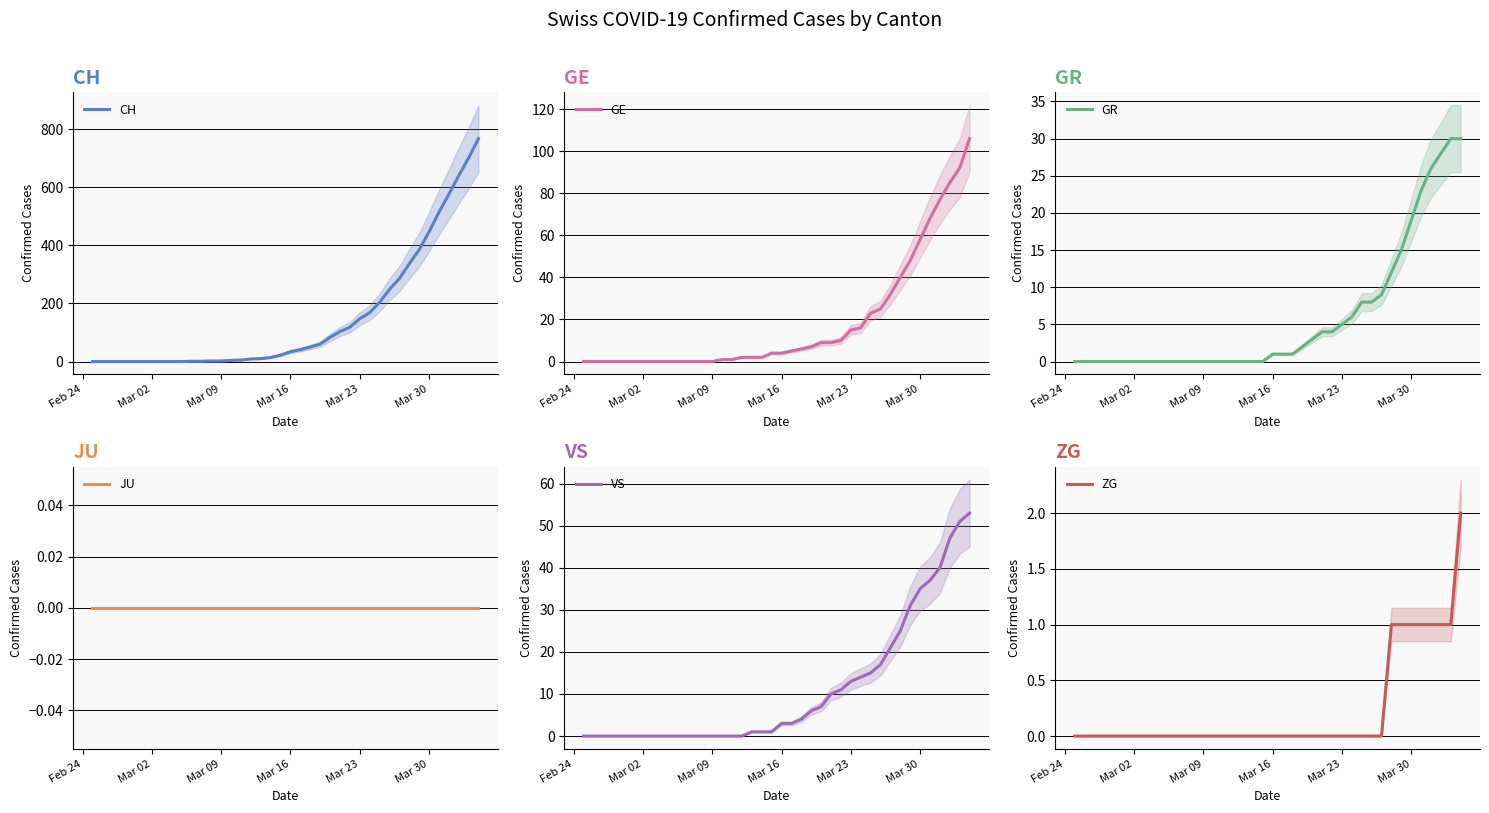

What is the label of the 28th point from the left?

Mar 23